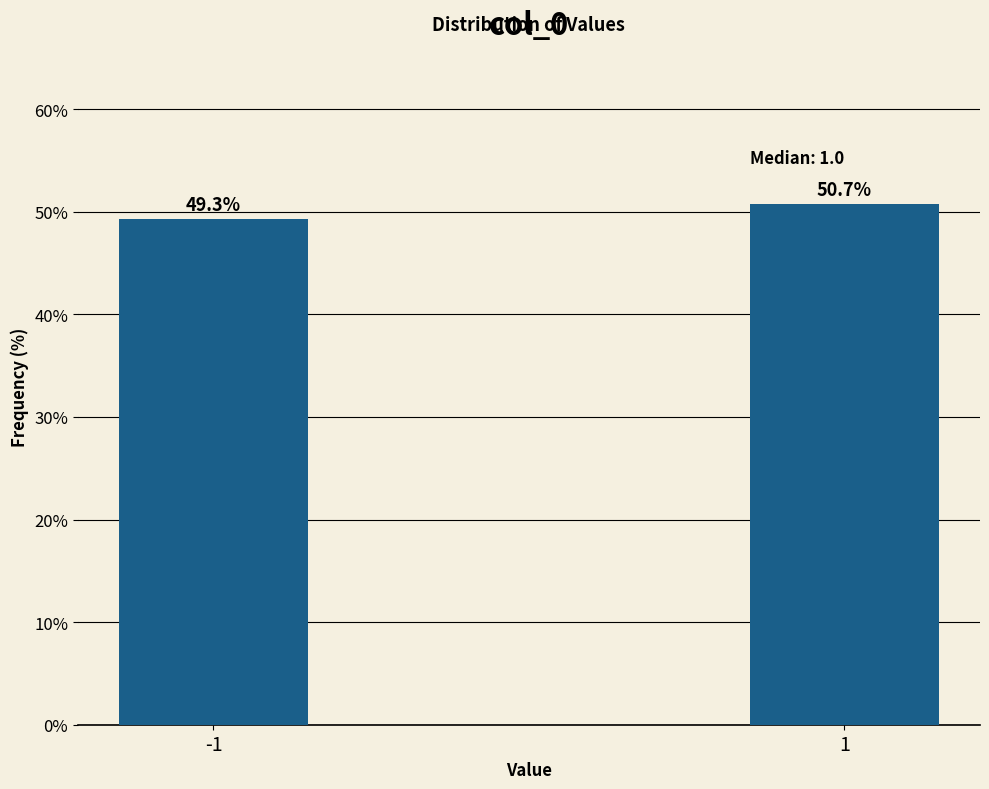

Reading right to left, what are all the values shown in this chart?

1=50.7	-1=49.3